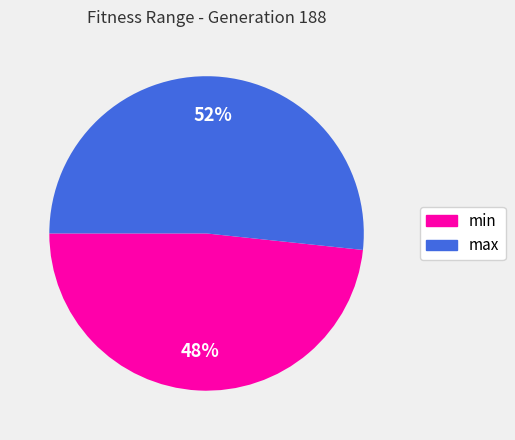

Between max and min, which is larger?

max